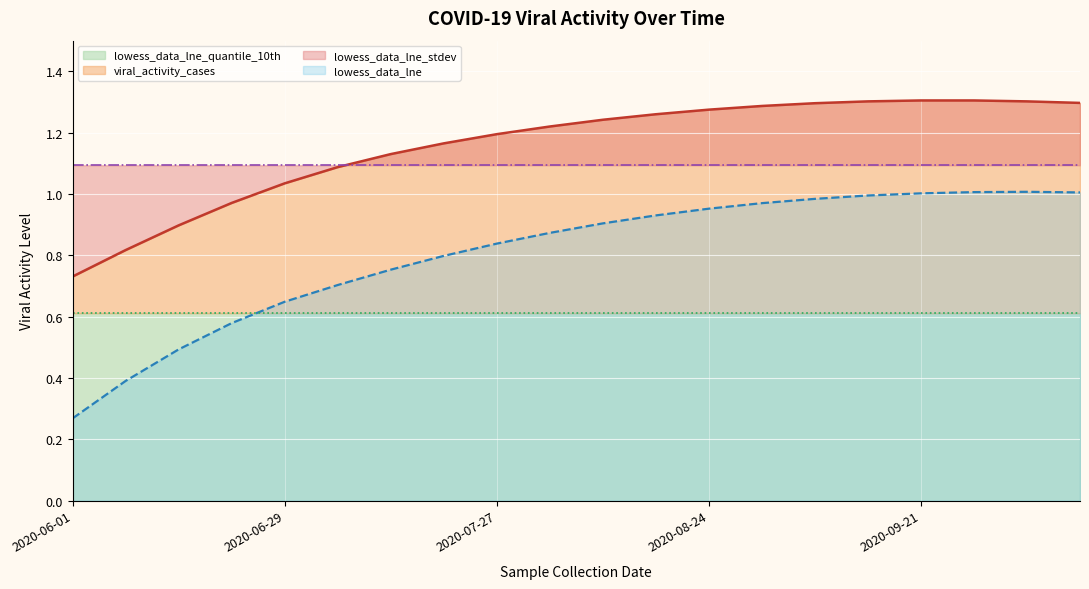

True or false: viral_activity_cases and lowess_data_lne cross at least once.

False